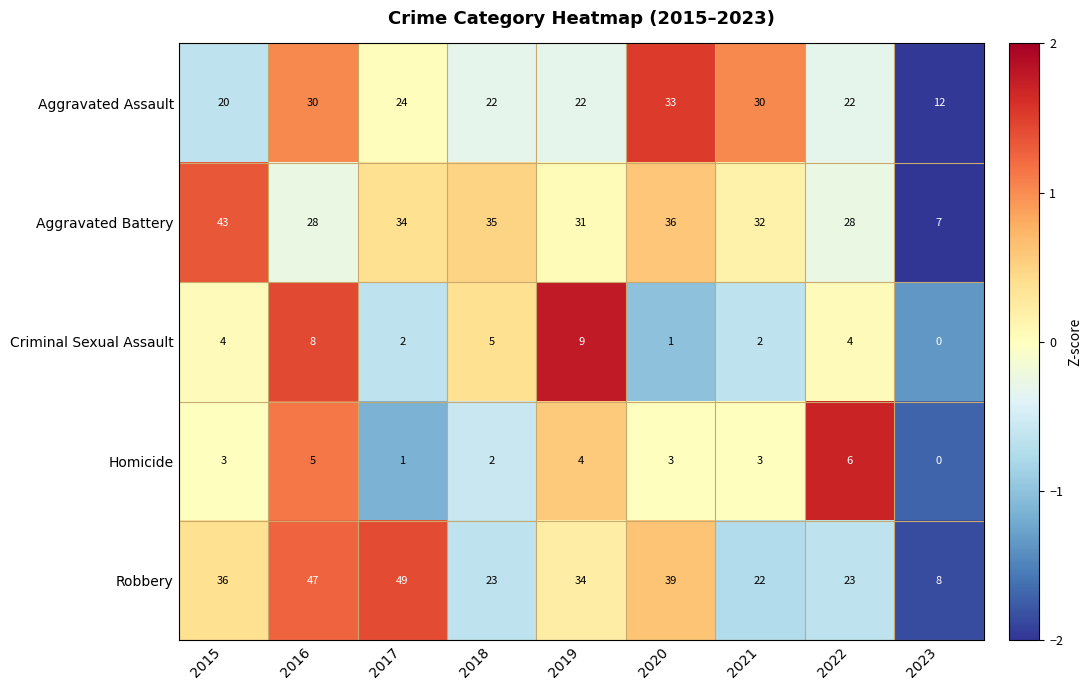

What is the average value of the Homicide series?

3